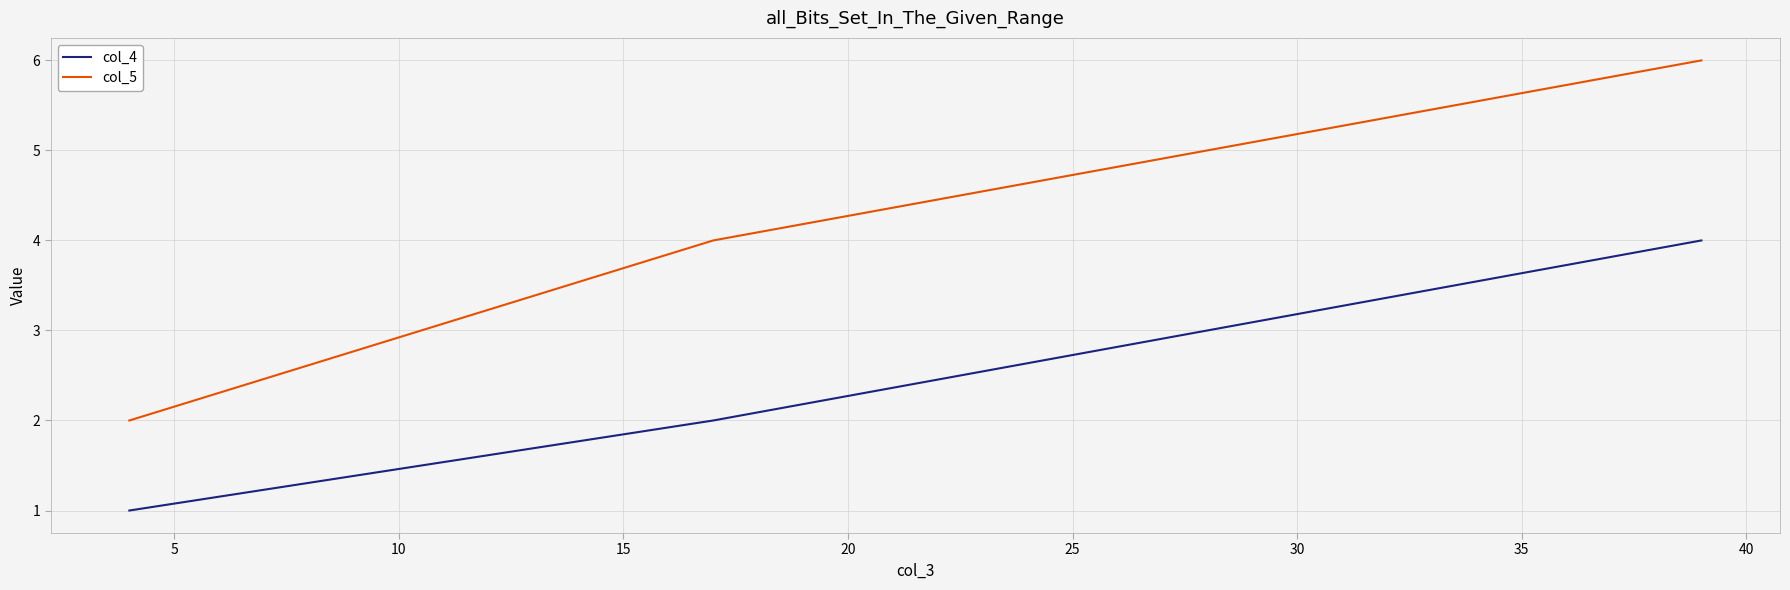

How many col_5 values are between 2 and 6?

3